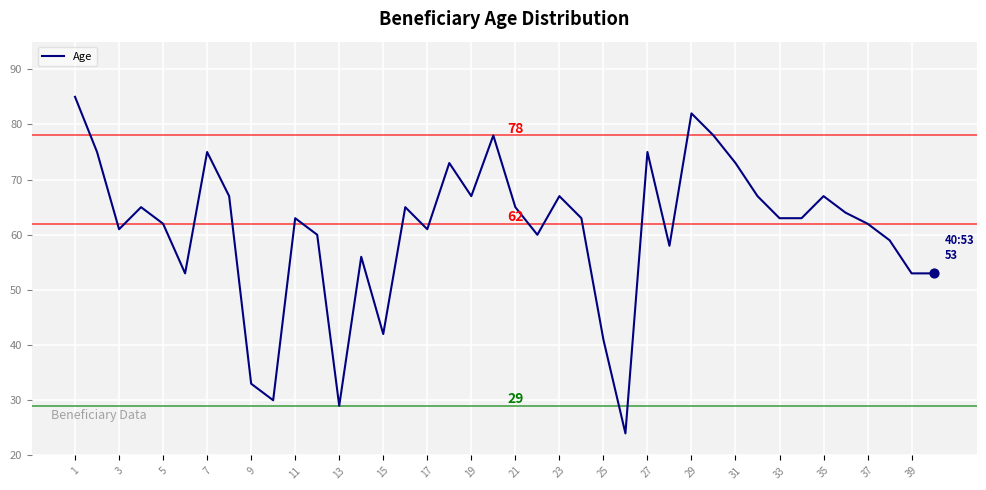

What is the minimum value shown in the chart?

24